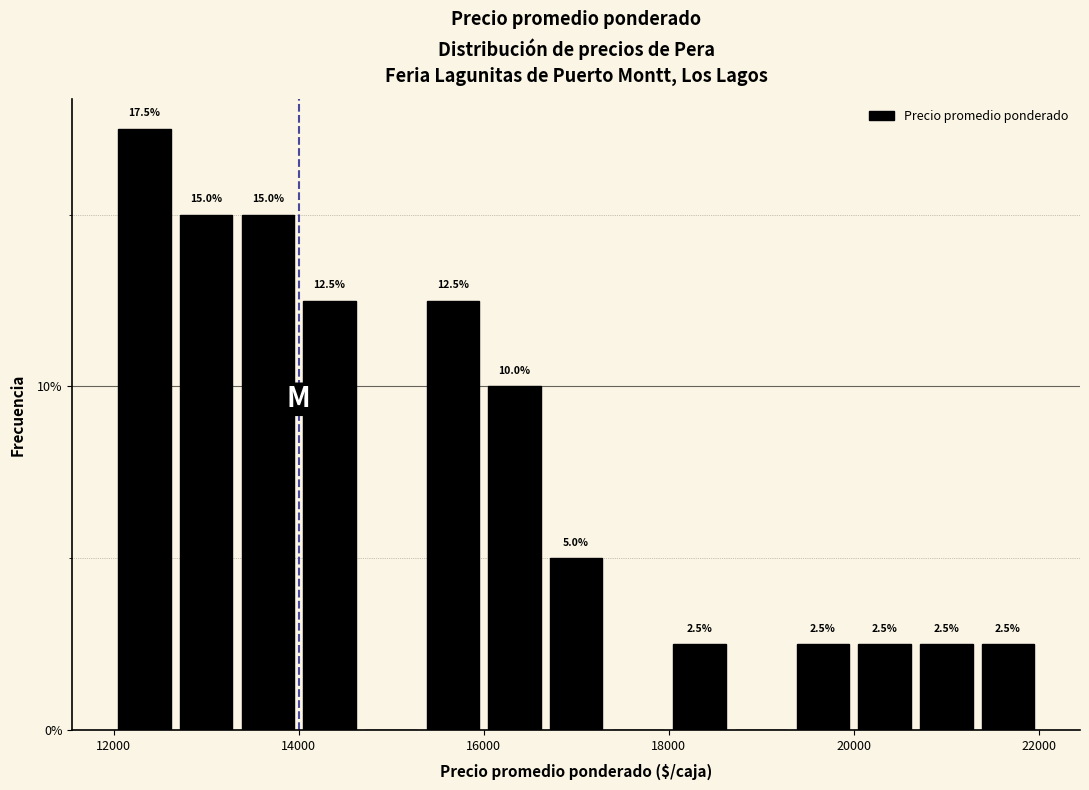

Around what value on the x-axis is the tallest bar? Give the approximate position of its centre, as read against the axis.

12400